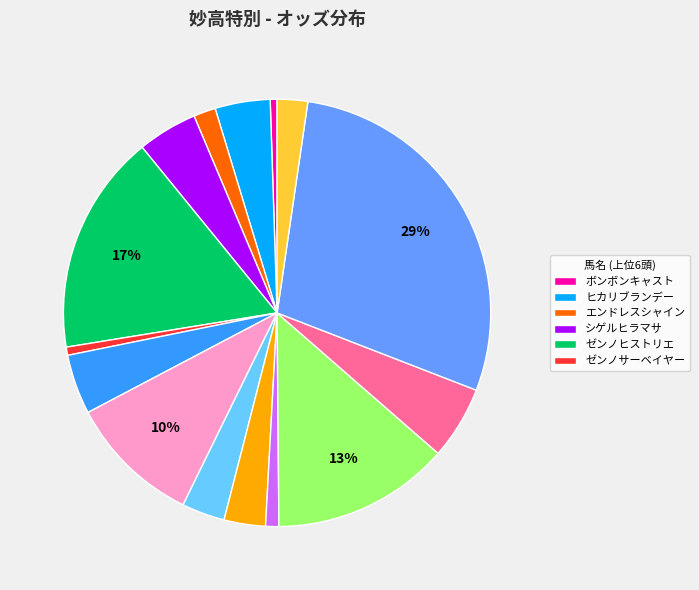

Does any single category account for the majority?

No